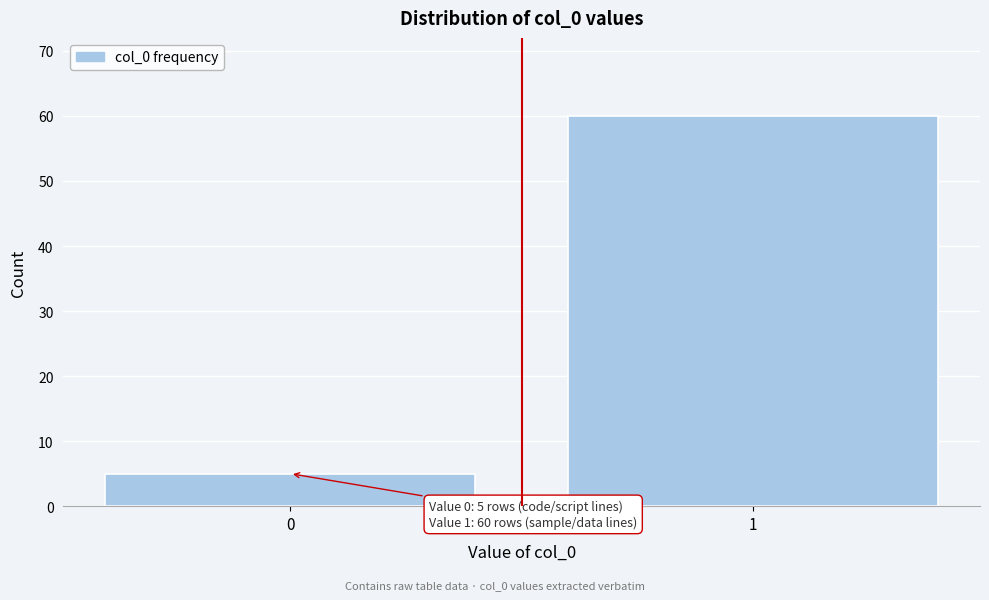

Reading left to right, what are all the values shown in this chart?

5	60